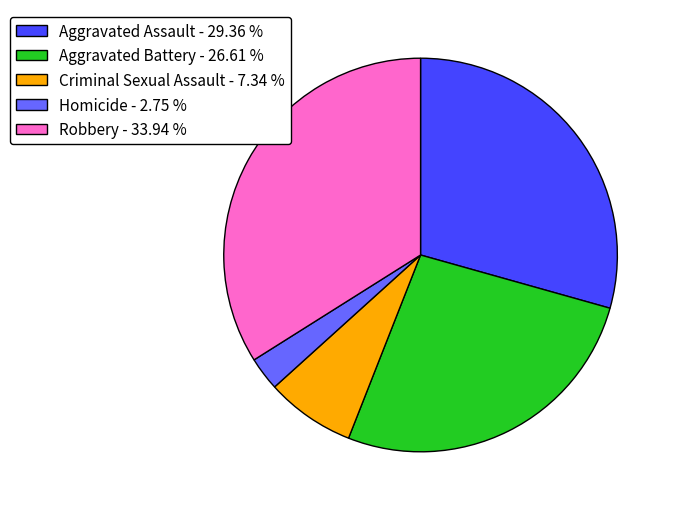

Approximately how many times larger is the value at Robbery compared to Homicide?

12.3